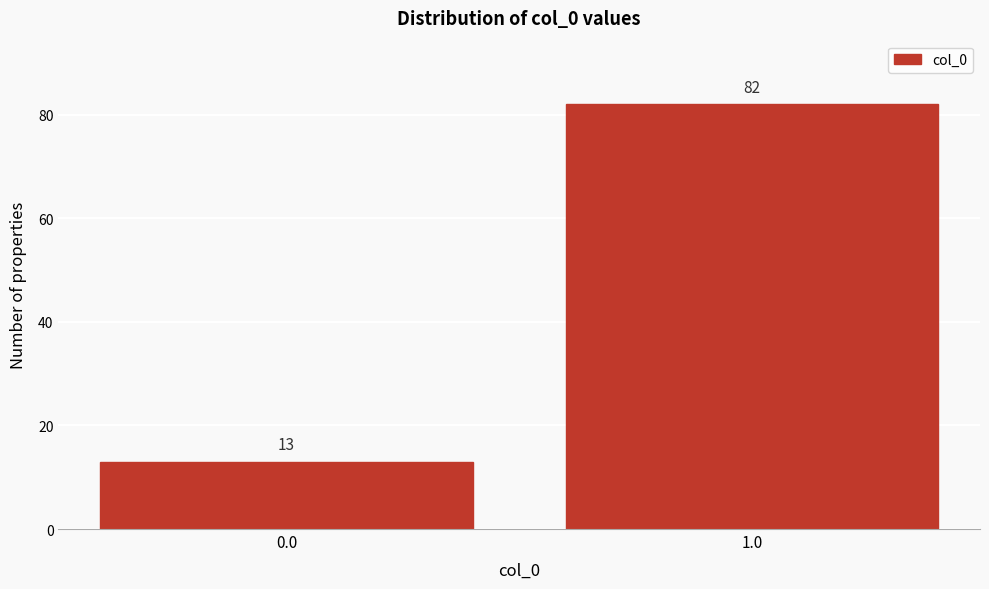

Reading left to right, what are all the values shown in this chart?

0.0=13	1.0=82